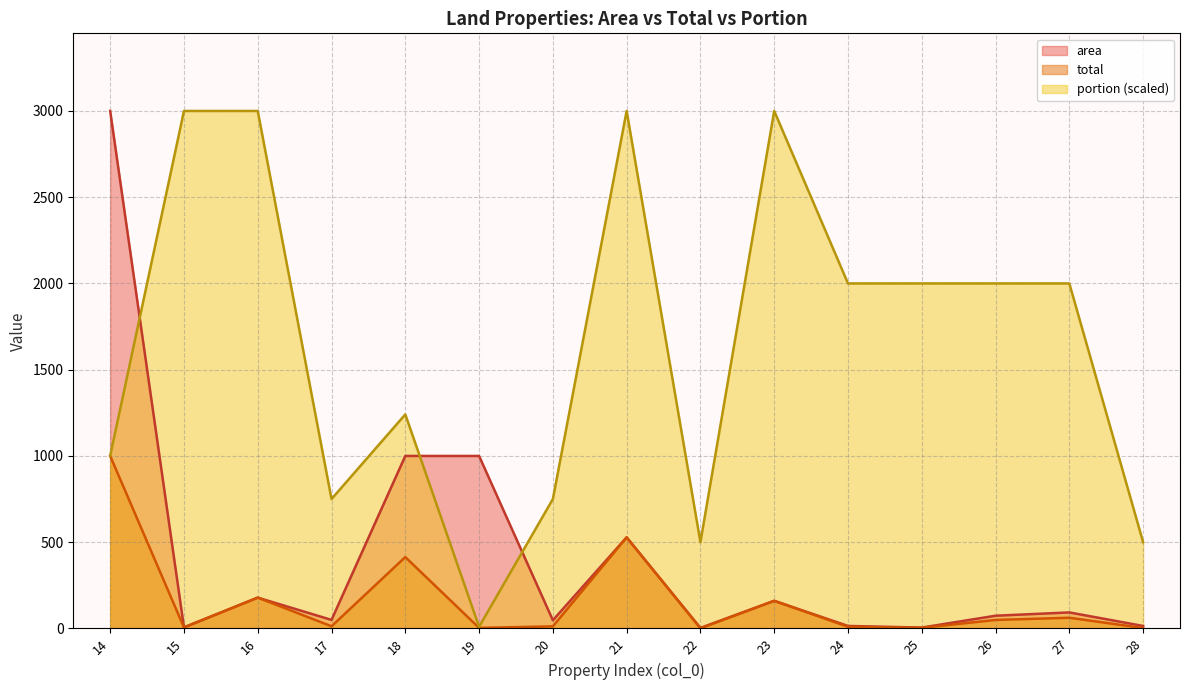

What is the difference between the maximum and second lowest values in the area series?

2995.2